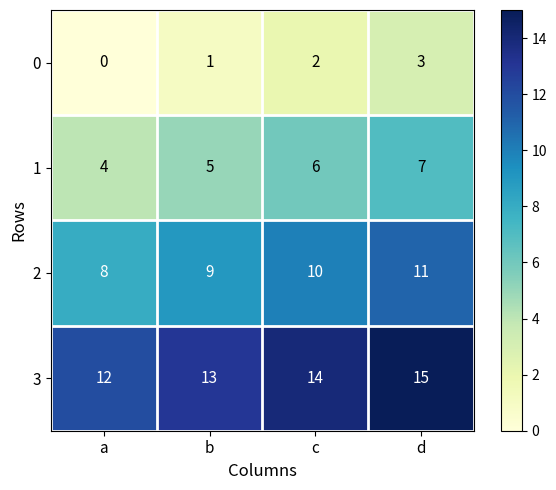

Reading left to right, extract all data points from this chart.

0: a=0	b=1	c=2	d=3
1: a=4	b=5	c=6	d=7
2: a=8	b=9	c=10	d=11
3: a=12	b=13	c=14	d=15